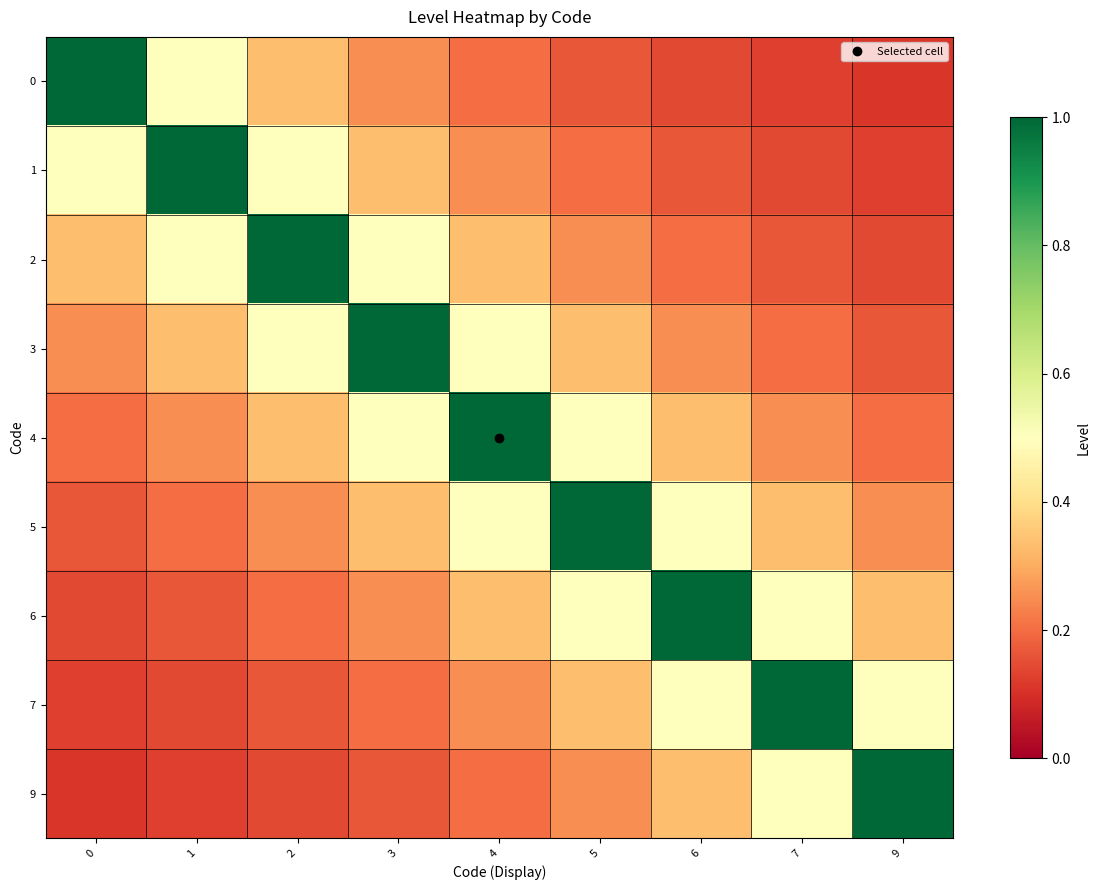

Which series has the largest total across all categories?

4